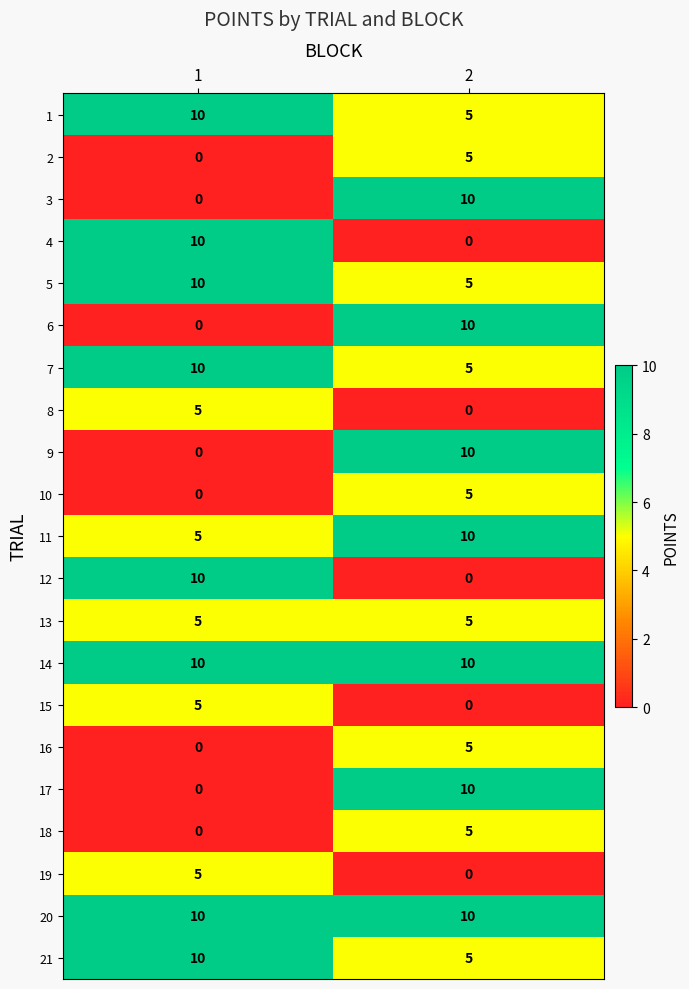

Is it true that 5 equals 3 at 2?

False